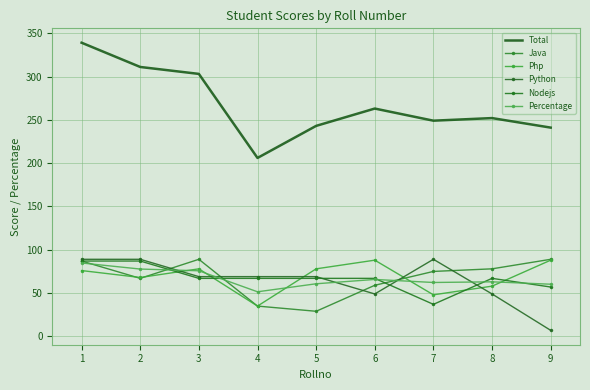

At how many categories does at least one series exceed 316?

1